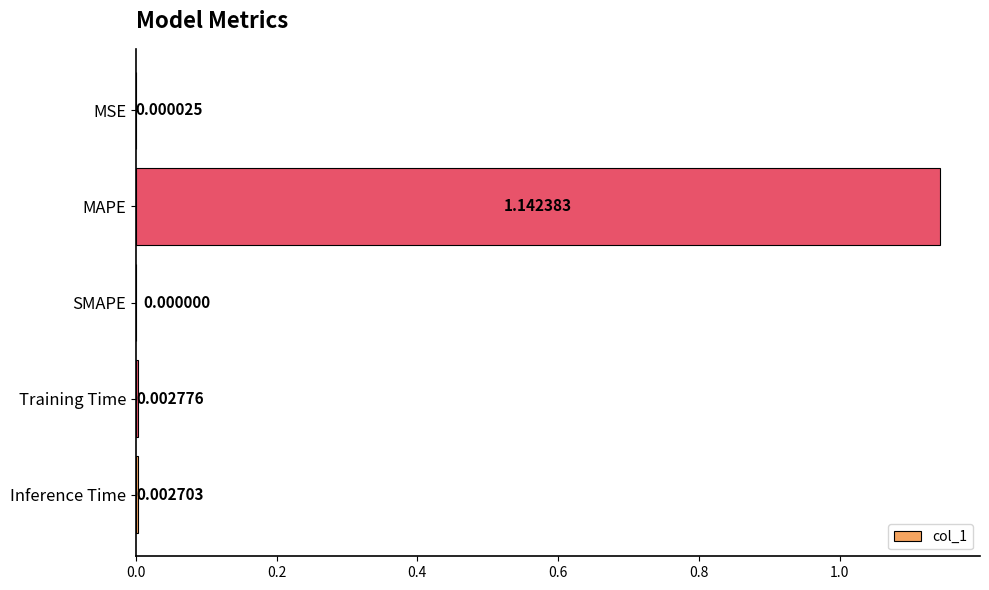

Which has a higher value, SMAPE or MAPE?

MAPE